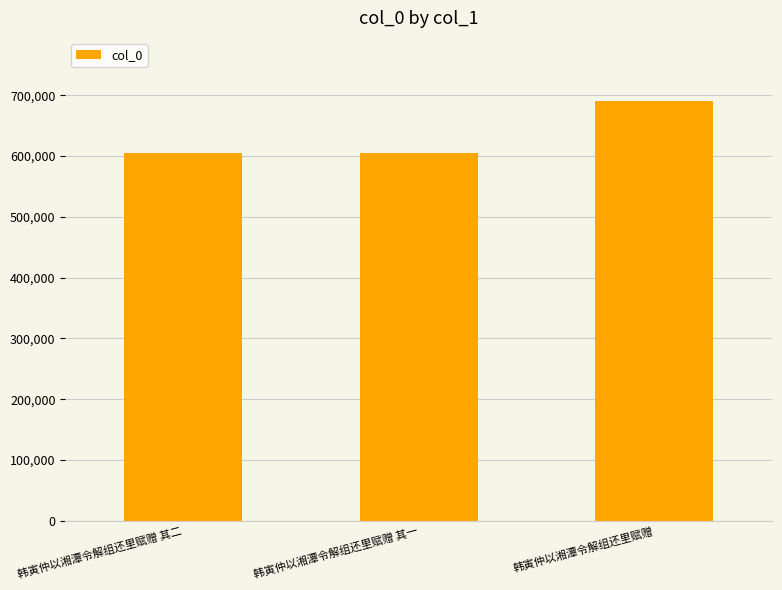

What is the sum of all values?

1900632